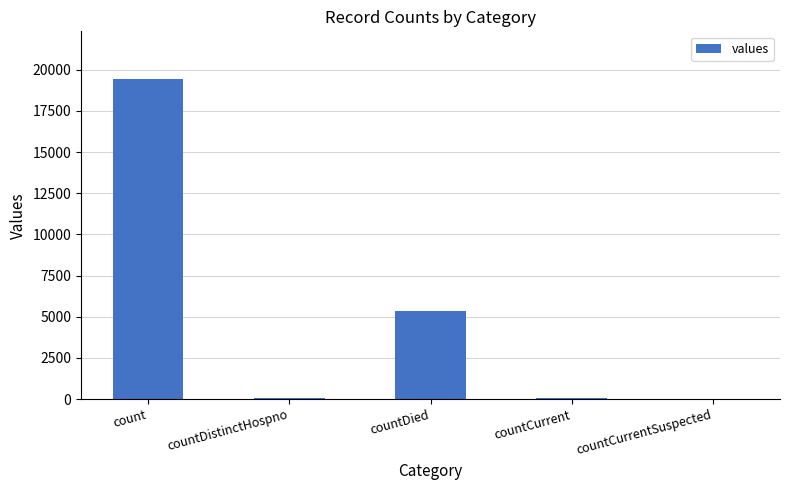

At which label is the value closest to 9710?

countDied